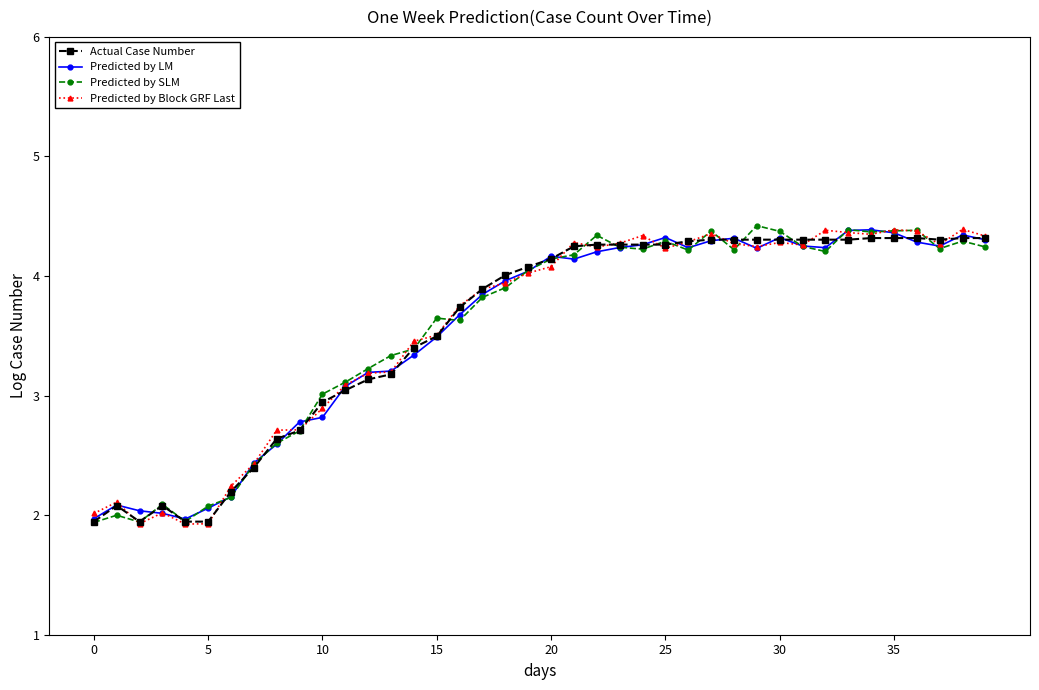

What is the smallest value displayed?

1.9